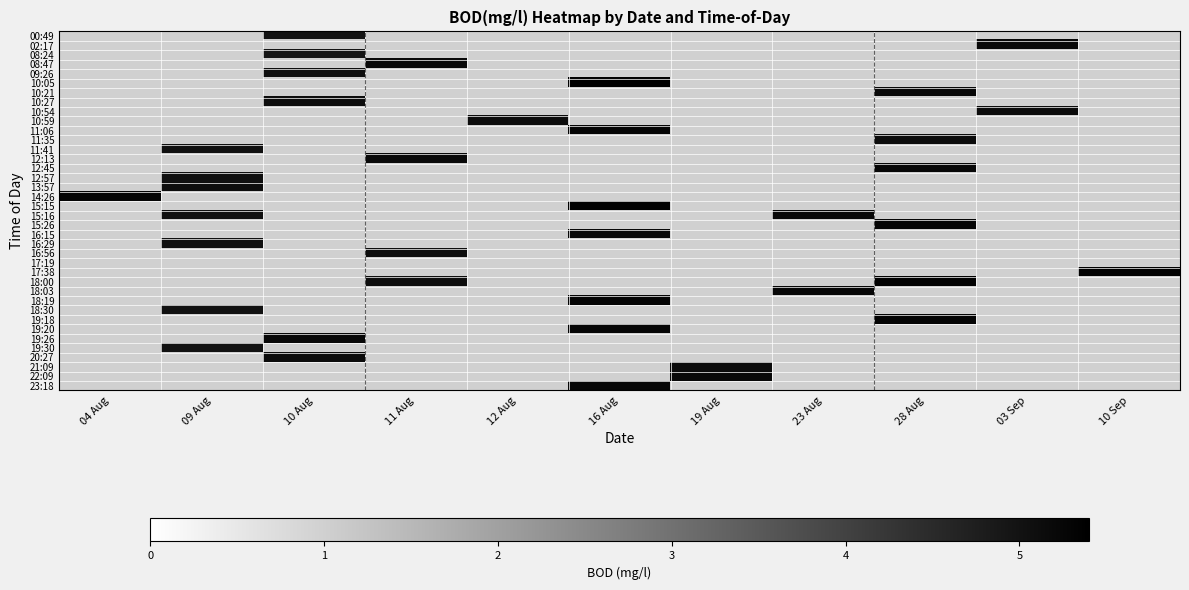

What is the minimum value shown in the chart?

4.9